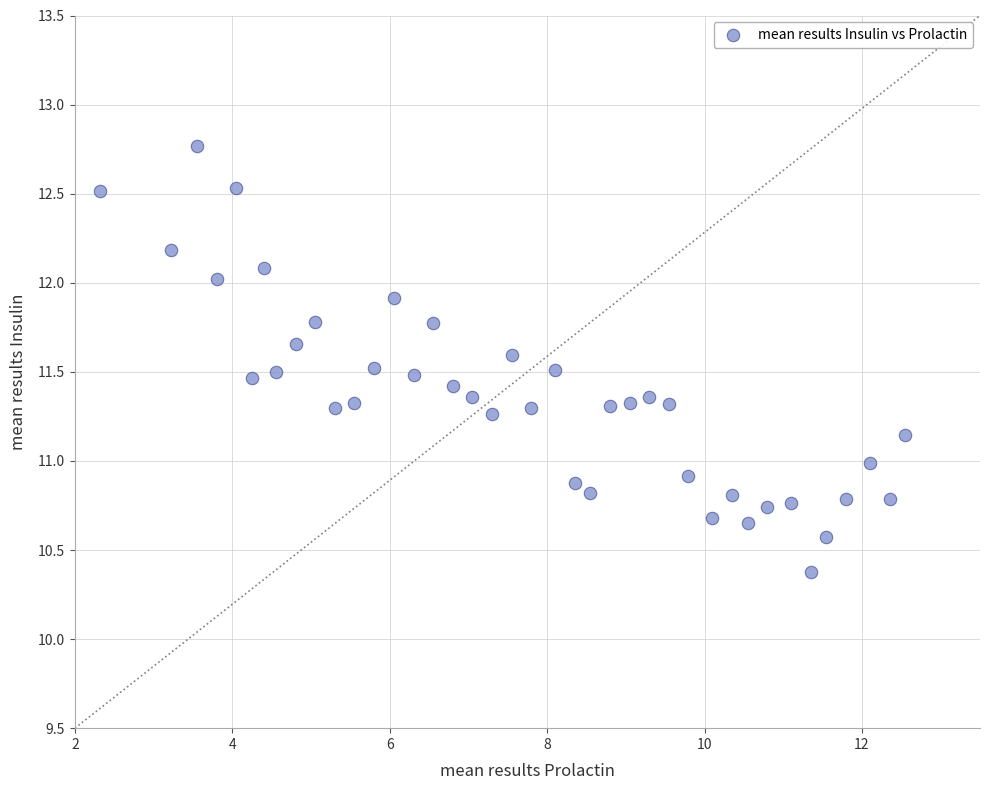

What is the range of Y values (max minus min)?

2.4